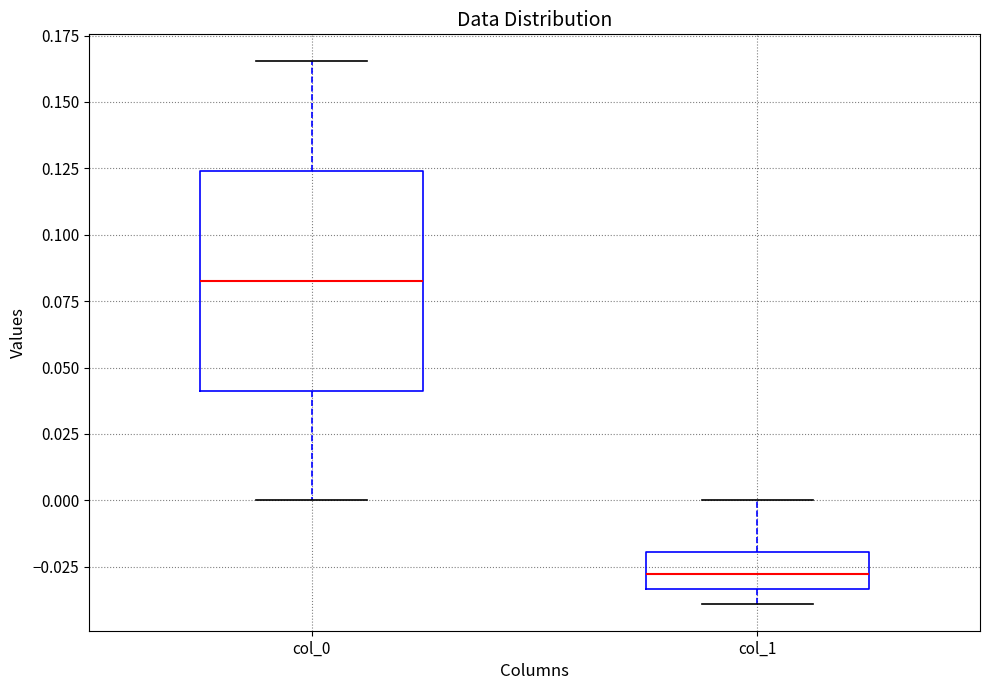

Comparing the boxes themselves (not the whiskers), which one is the tallest?

col_0